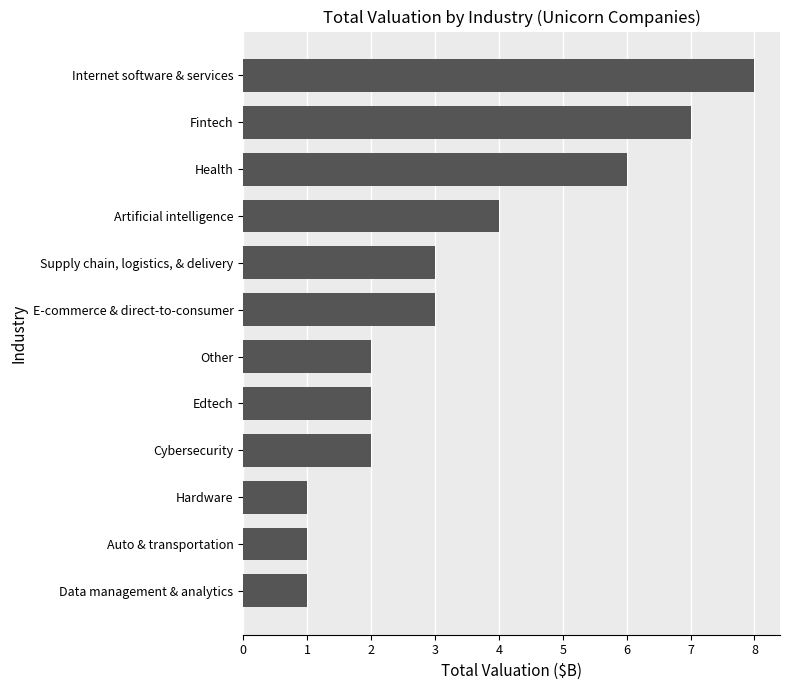

Which category has the highest value across all series?

Internet software & services